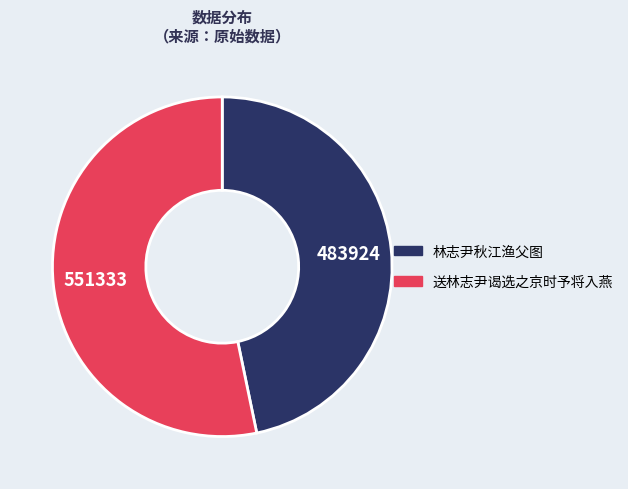

Do 林志尹秋江渔父图 and 送林志尹谒选之京时予将入燕 together represent more than half of the pie?

Yes